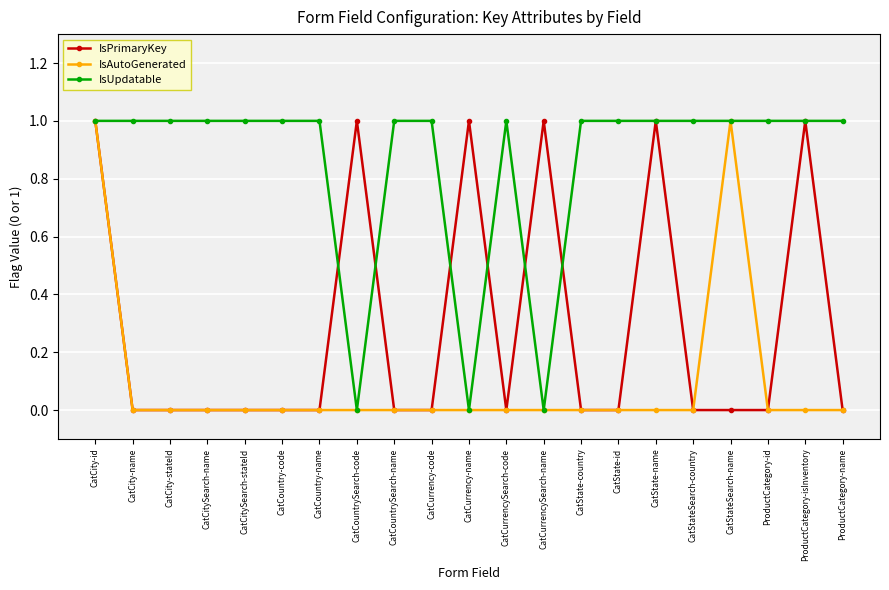

Reading left to right, what are all the values shown in this chart?

IsPrimaryKey: 1	0	0	0	0	0	0	1	0	0	1	0	1	0	0	1	0	0	0	1	0
IsAutoGenerated: 1	0	0	0	0	0	0	0	0	0	0	0	0	0	0	0	0	1	0	0	0
IsUpdatable: 1	1	1	1	1	1	1	0	1	1	0	1	0	1	1	1	1	1	1	1	1